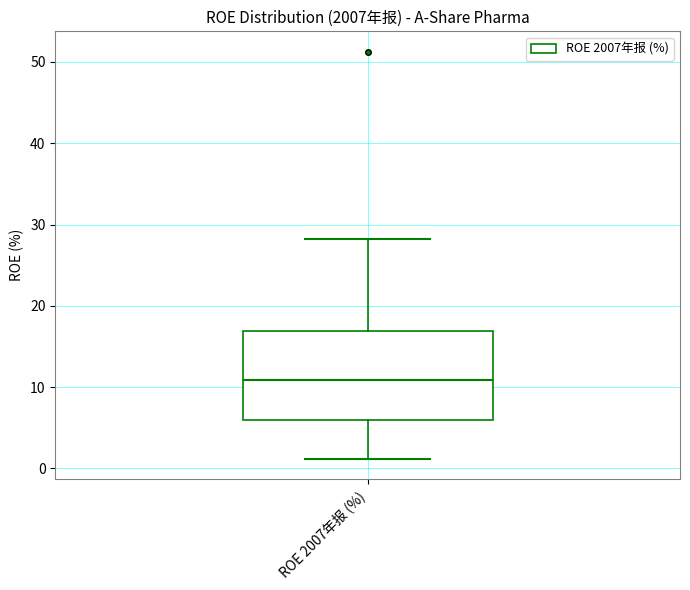

Read this box plot against the y-axis: the position of the median line, the range covered by the box, and the ends of both whiskers. The values are not printed on the chart, so give them approximately, as read against the axis.

median 11, box 6 to 17, whiskers 1 to 28